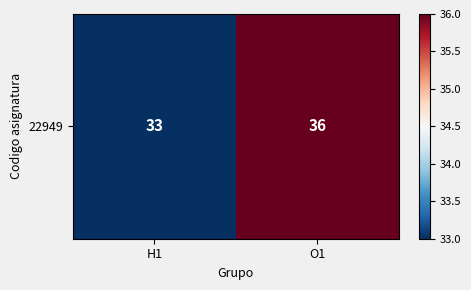

Rank the categories by value from highest to lowest.

O1, H1